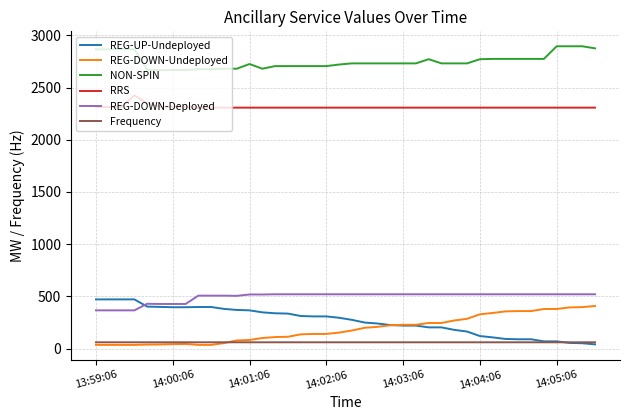

True or false: RRS and Frequency intersect in this chart.

False